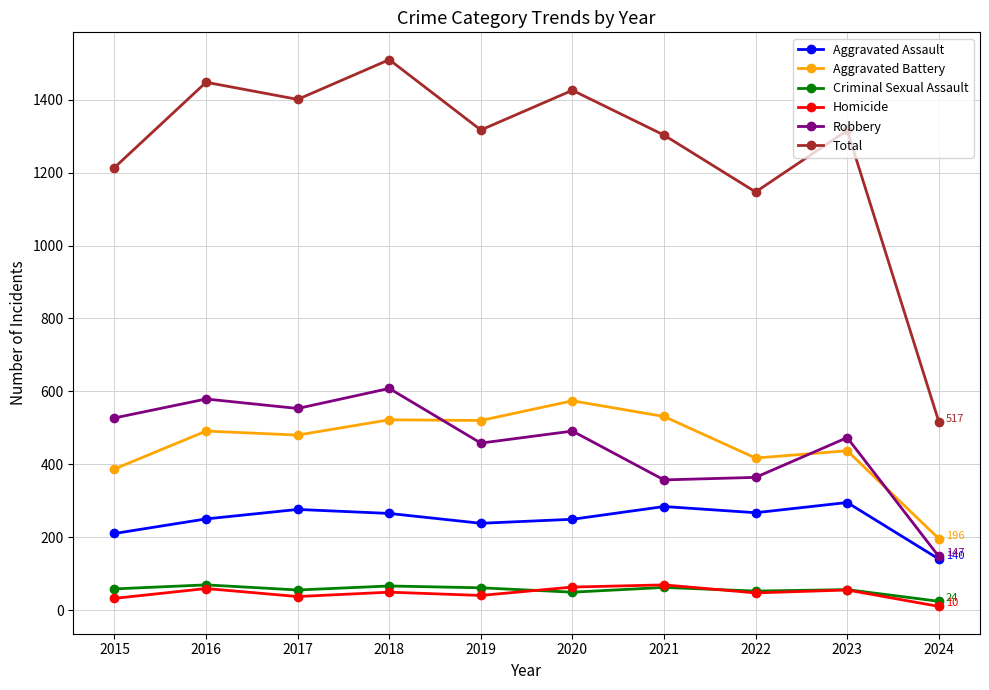

How many interior local valleys does the Aggravated Assault series have?

2